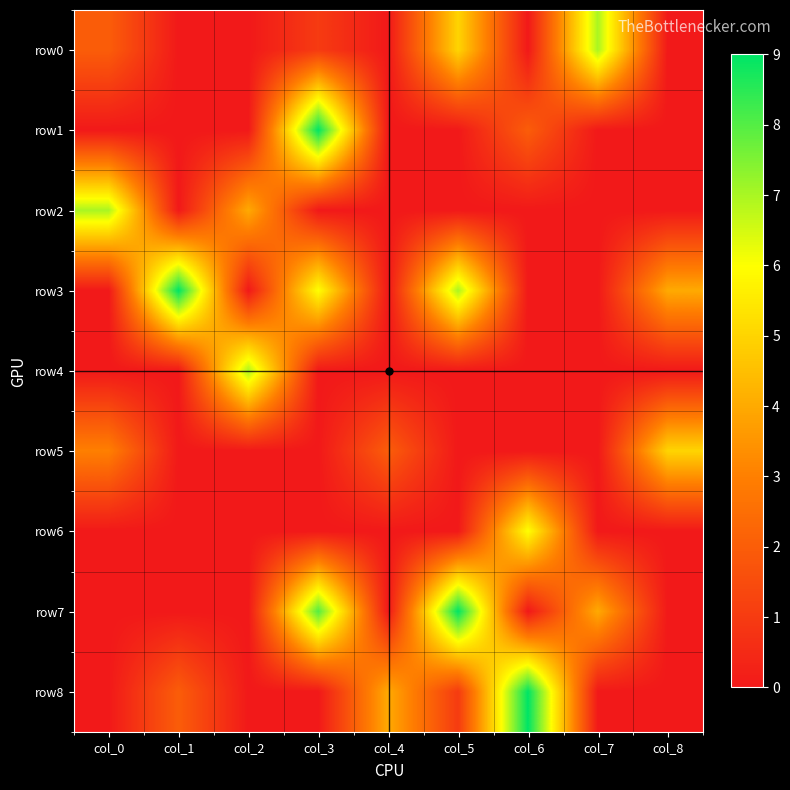

What is the total value across all series at col_2?

11